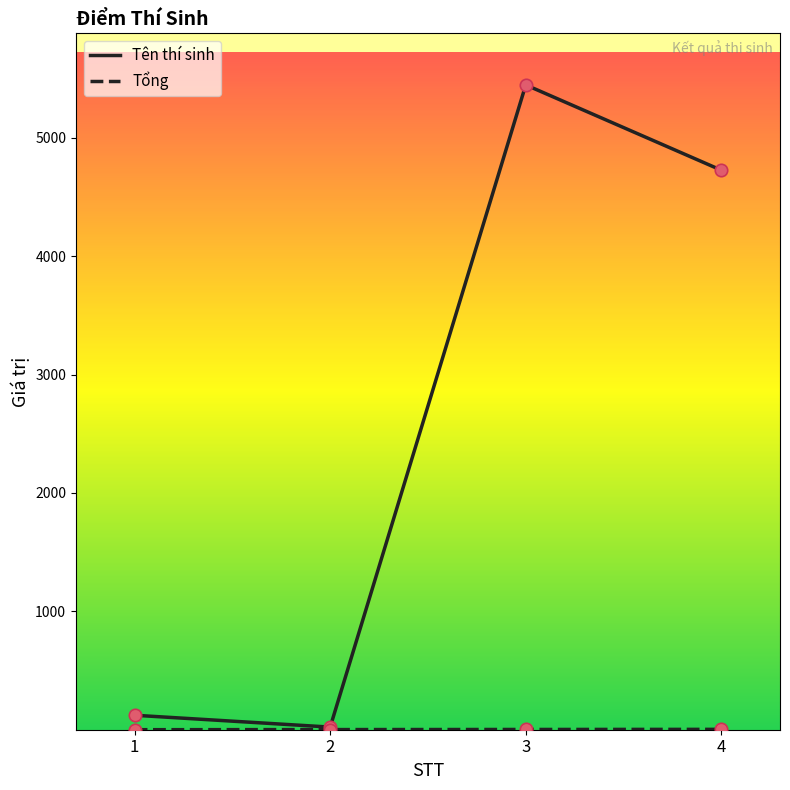

At which category is the sum across all series the highest?

3